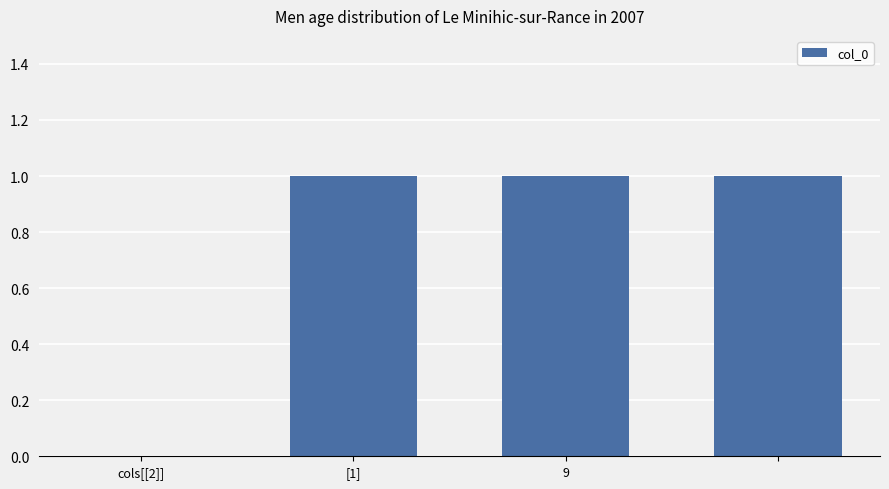

What is the sum of all values?

3